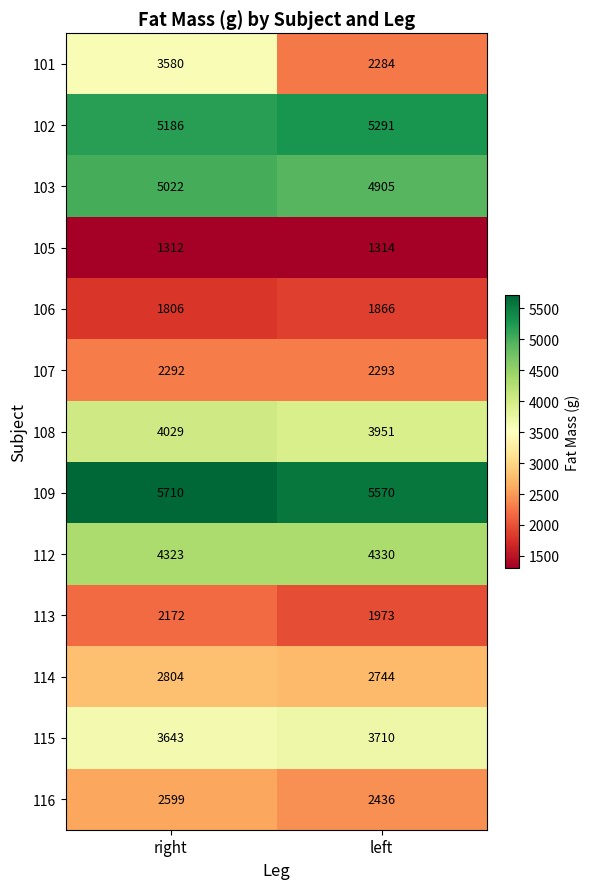

What is the difference between the 109 values at left and right?

140